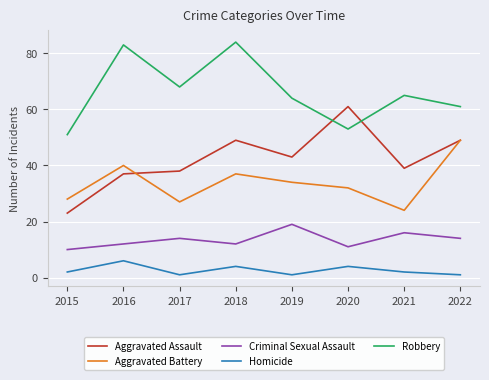

Reading left to right, list all the values displayed in this chart.

Aggravated Assault: 2015=23	2016=37	2017=38	2018=49	2019=43	2020=61	2021=39	2022=49
Aggravated Battery: 2015=28	2016=40	2017=27	2018=37	2019=34	2020=32	2021=24	2022=49
Criminal Sexual Assault: 2015=10	2016=12	2017=14	2018=12	2019=19	2020=11	2021=16	2022=14
Homicide: 2015=2	2016=6	2017=1	2018=4	2019=1	2020=4	2021=2	2022=1
Robbery: 2015=51	2016=83	2017=68	2018=84	2019=64	2020=53	2021=65	2022=61